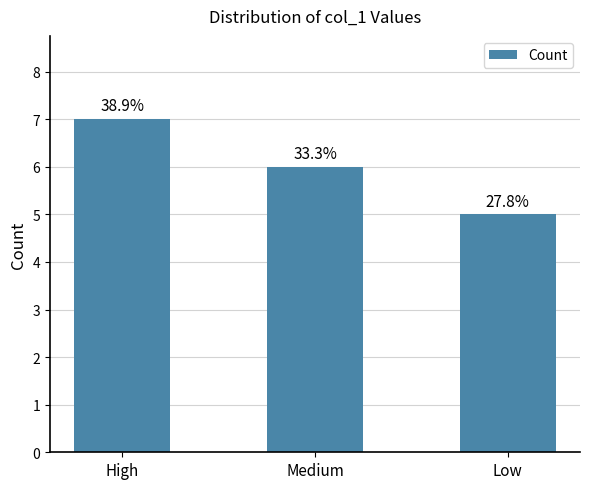

What is the label of the 2nd bar from the right?

Medium